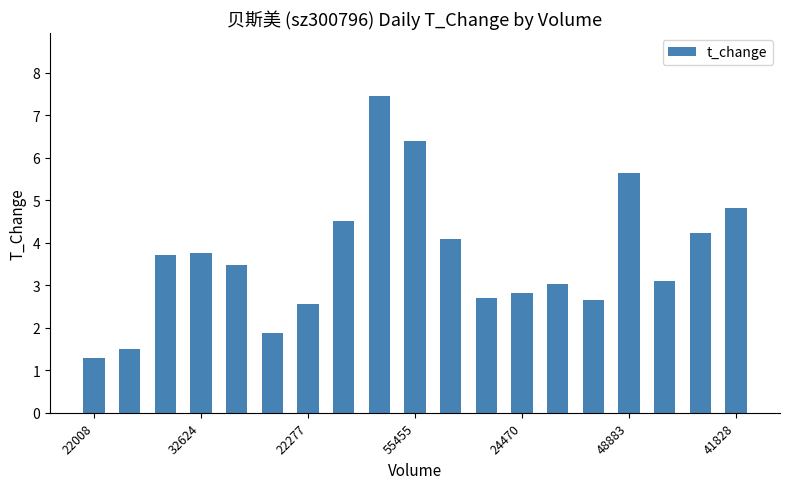

What is the sum of all values?

69.7